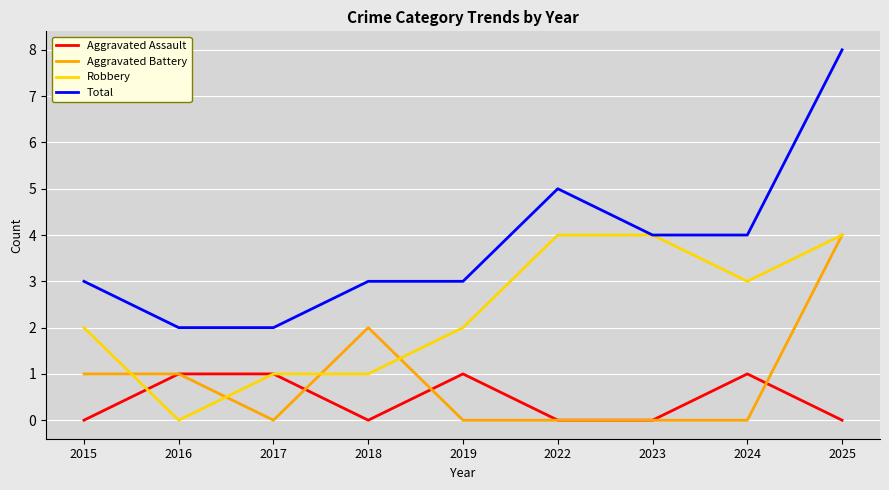

Which series changed the most between 2015 and 2025?

Total